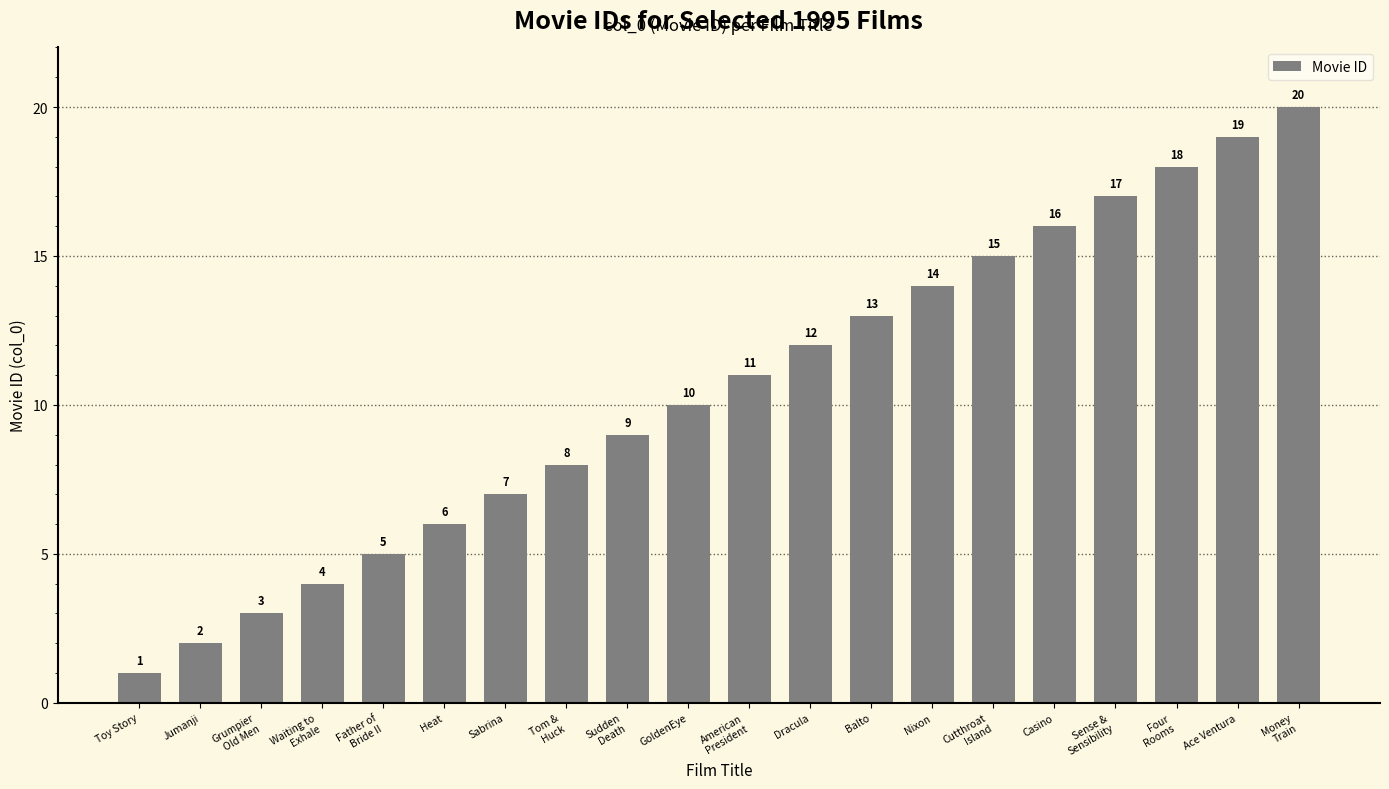

What position from the left is Four
Rooms?

18